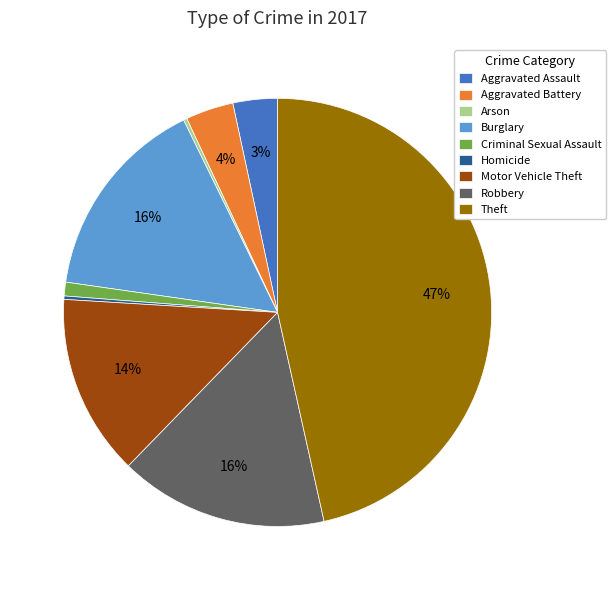

What is the ratio of the value at Burglary to the value at Theft?

0.3